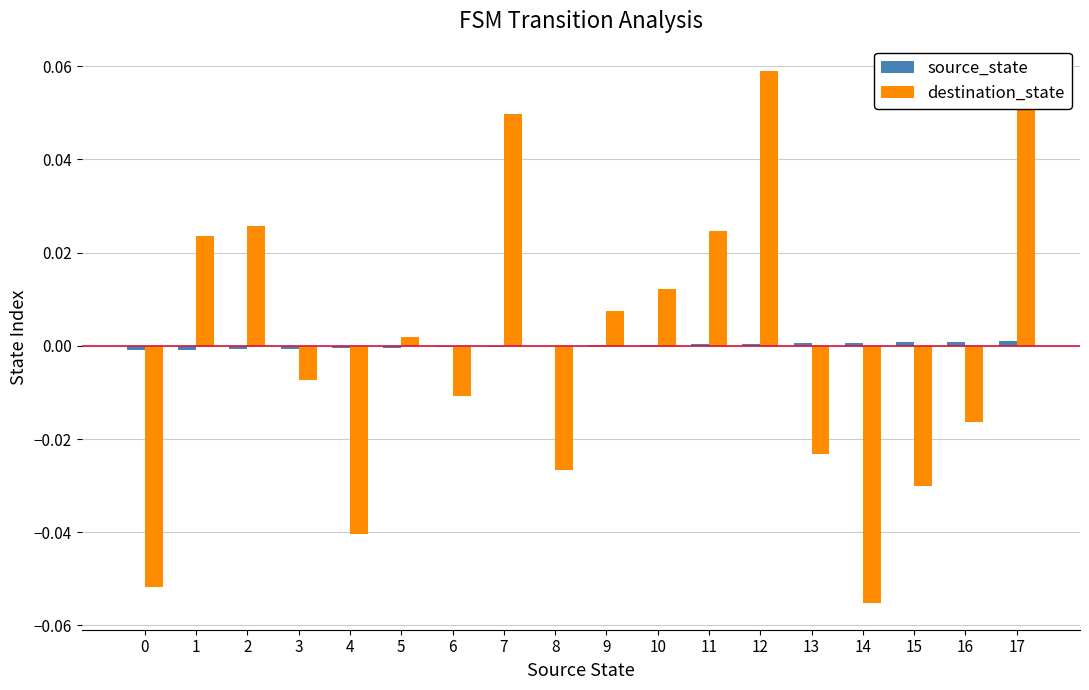

Which series changed the most between 4 and 9?

destination_state